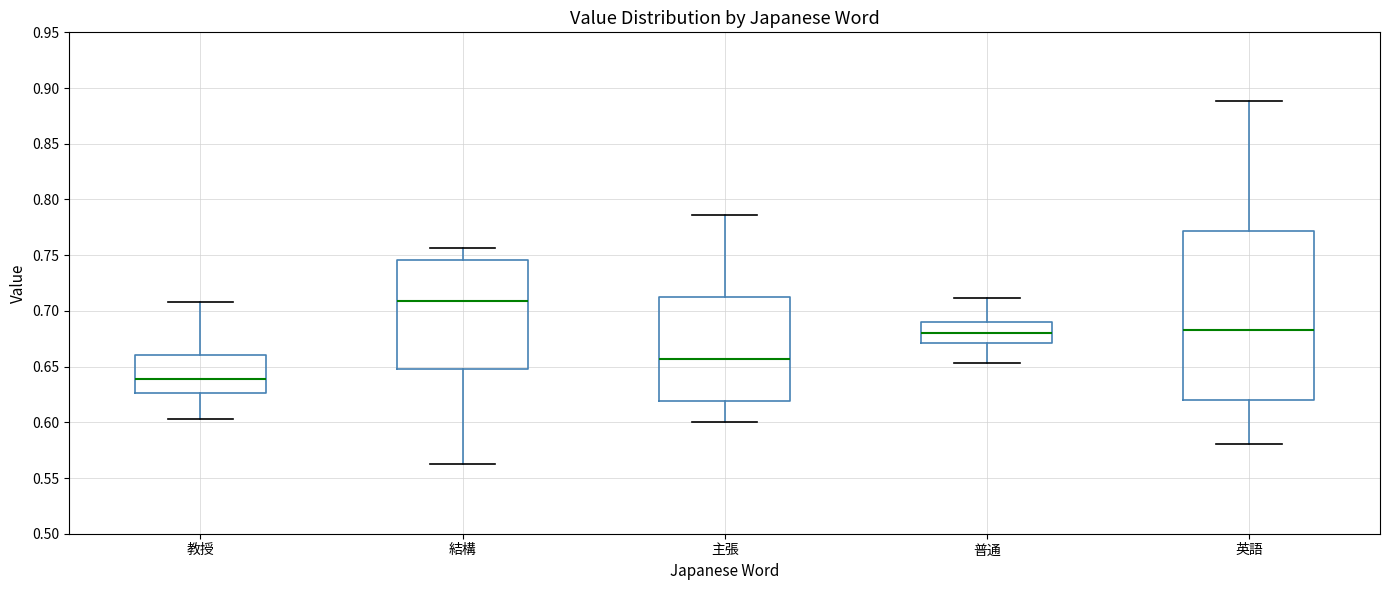

Which box is the tallest, from its lower edge to its upper edge?

英語